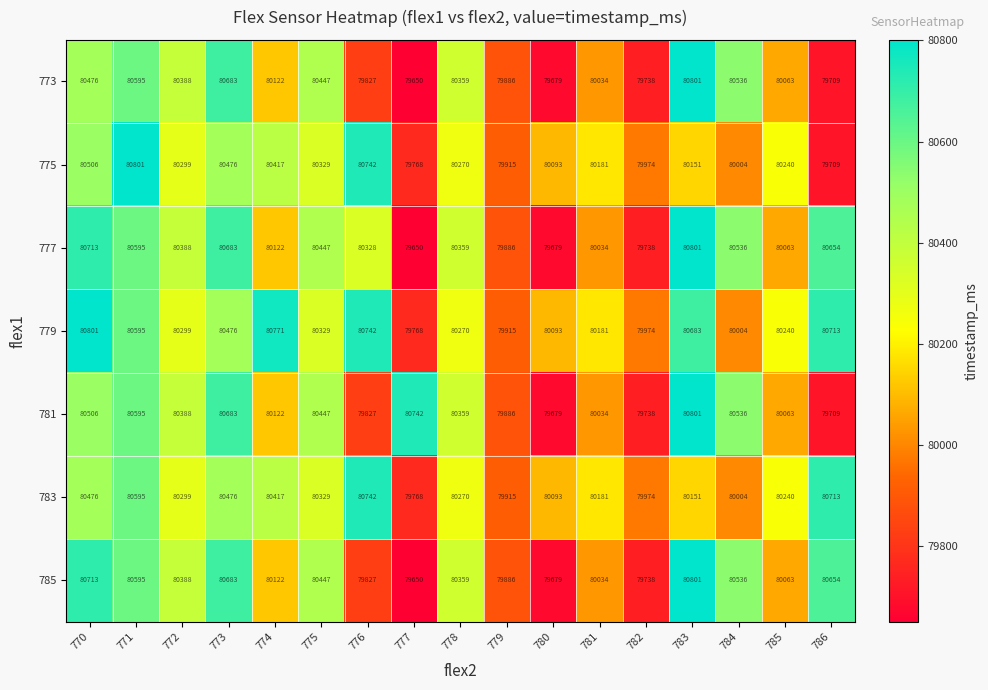

Which series has the largest total across all categories?

779